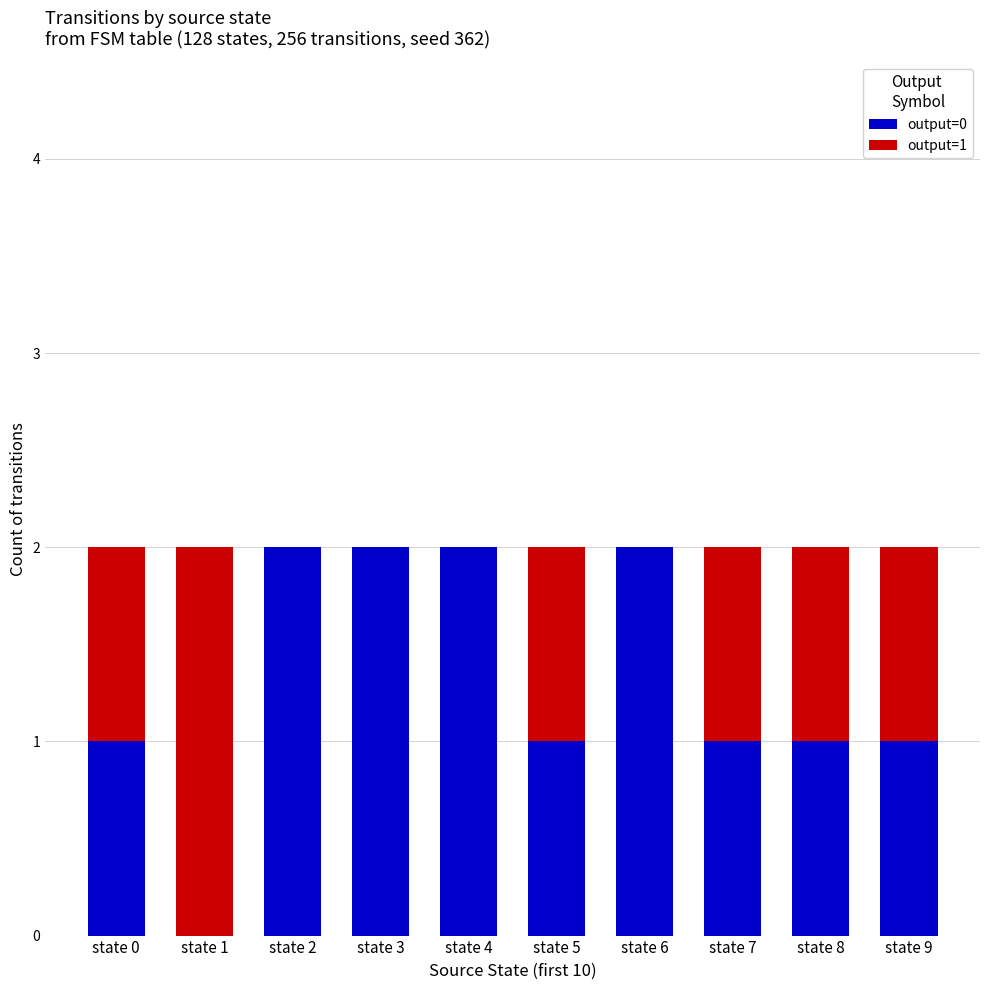

What is the sum of all output=0 values?

13